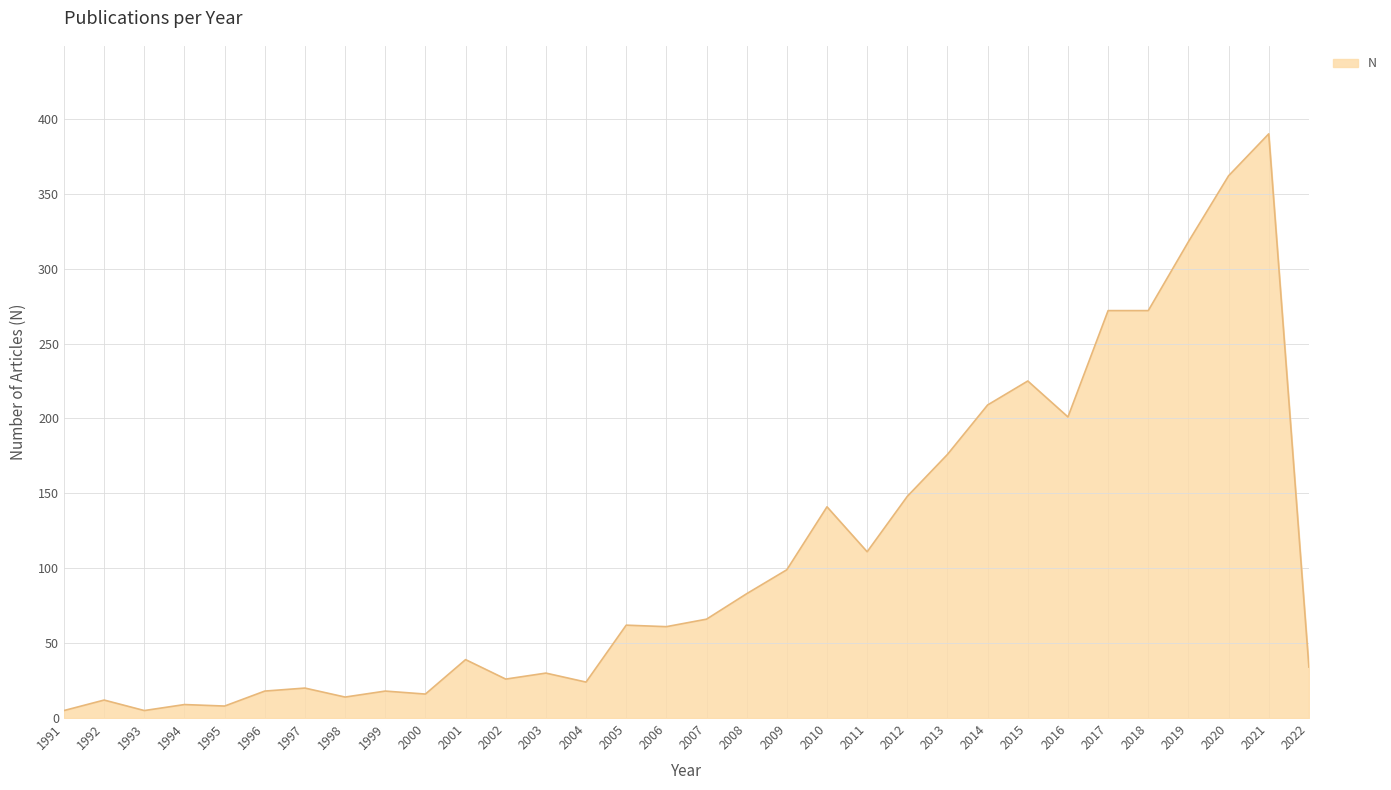

What is the change in value from 1993 to 2020?

+357